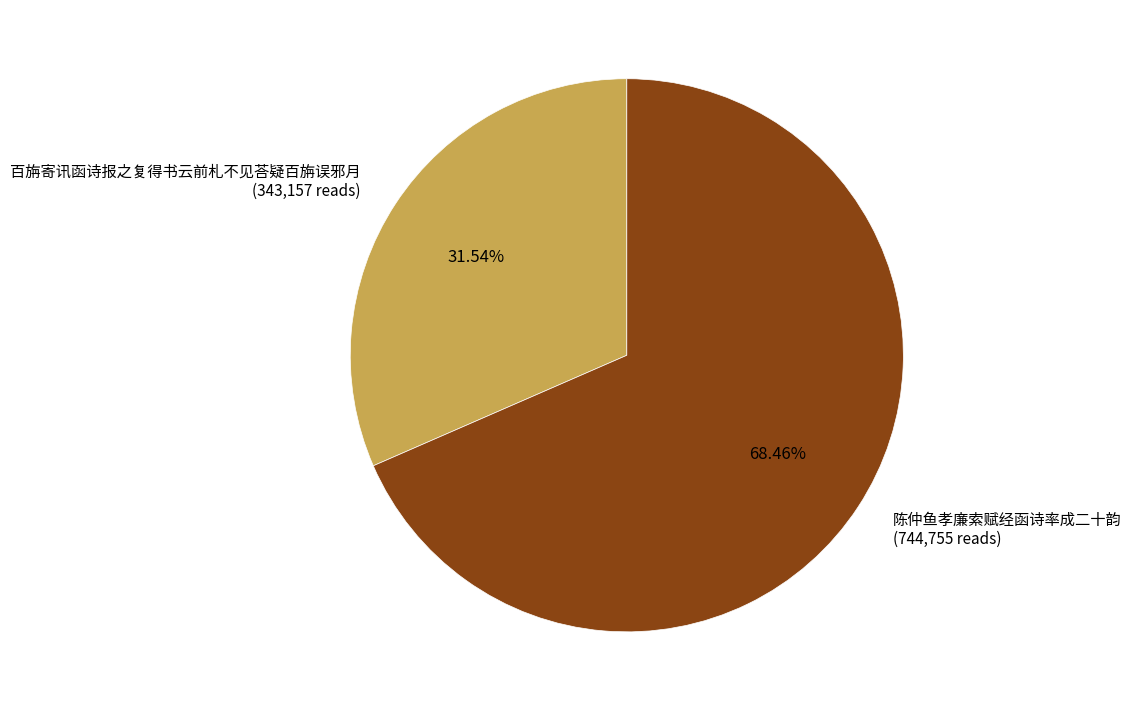

What percentage is the 百旃寄讯函诗报之复得书云前札不见荅疑百旃误邪月 slice, to the nearest percent?

32%